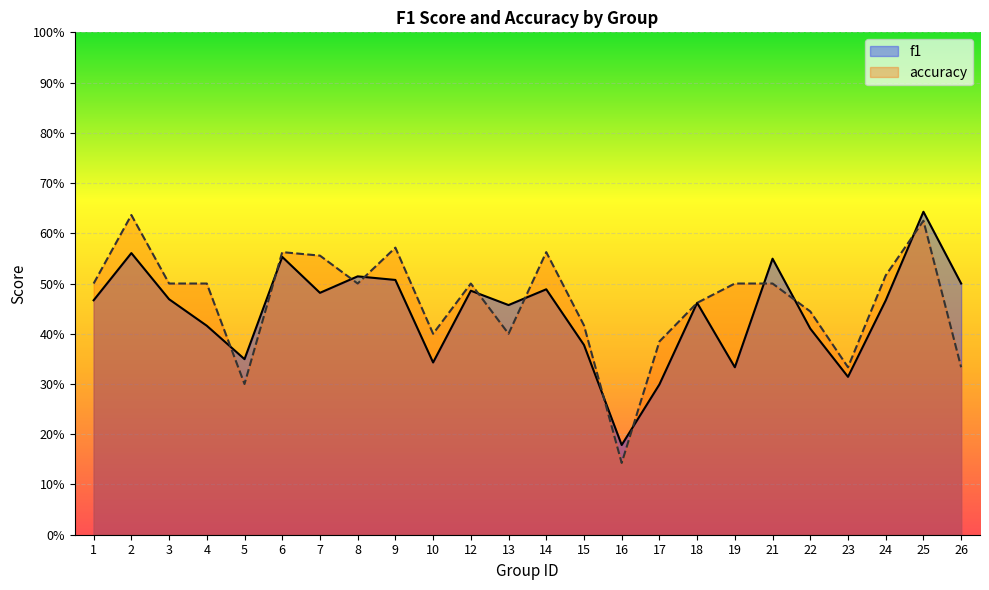

Which has a higher value, 25 or 2?

25